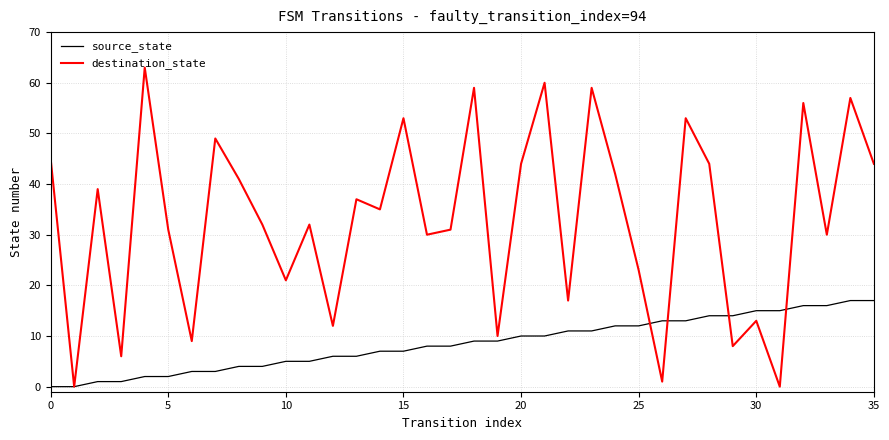

Does the chart display data point markers on the line(s)?

No